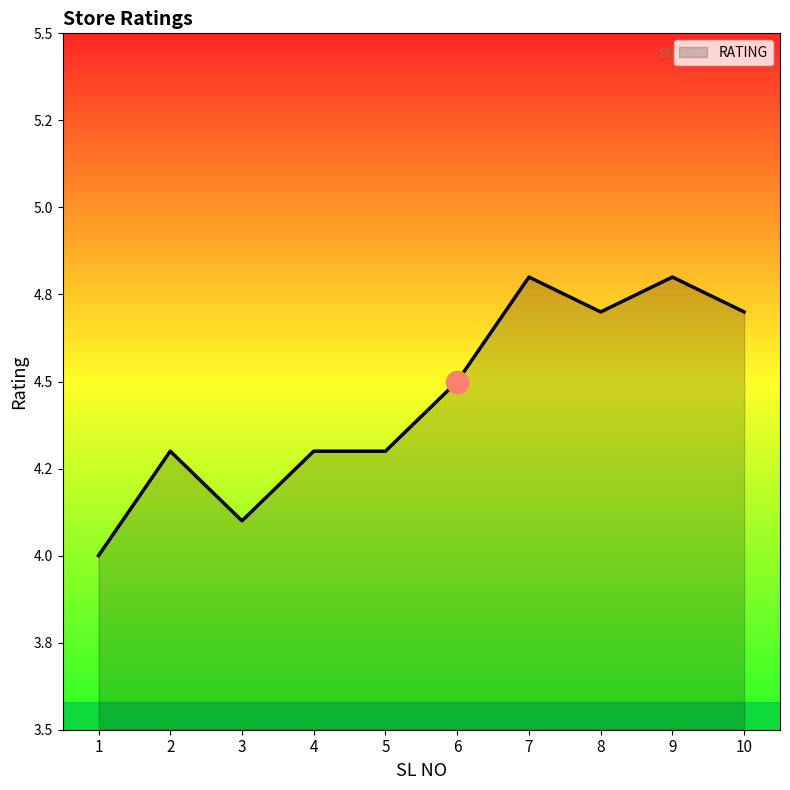

True or false: there are more than 0 points higher than both neighbors.

True